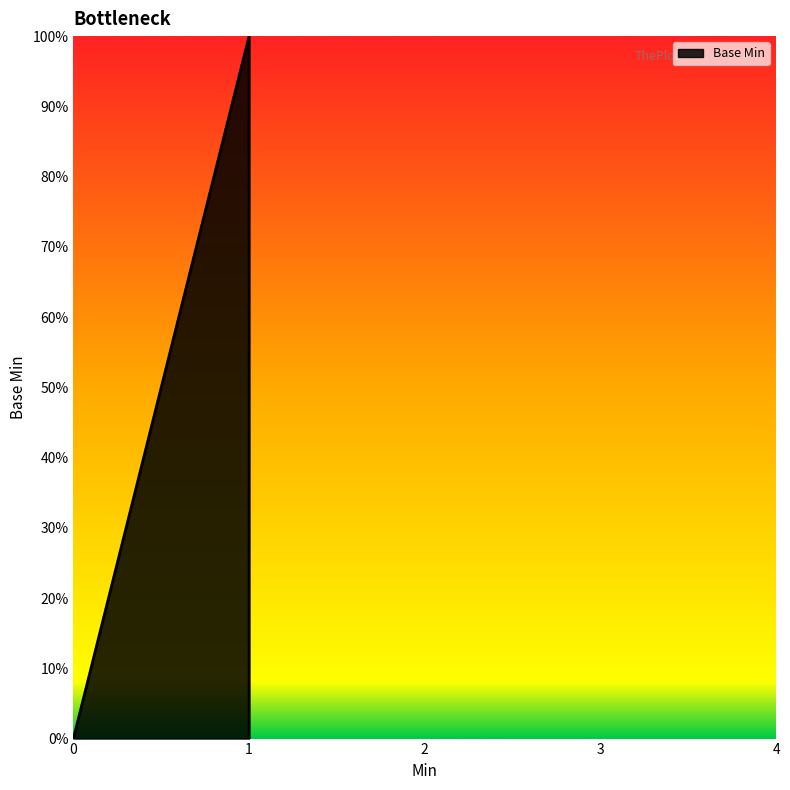

Count the number of values greater than 0.

1